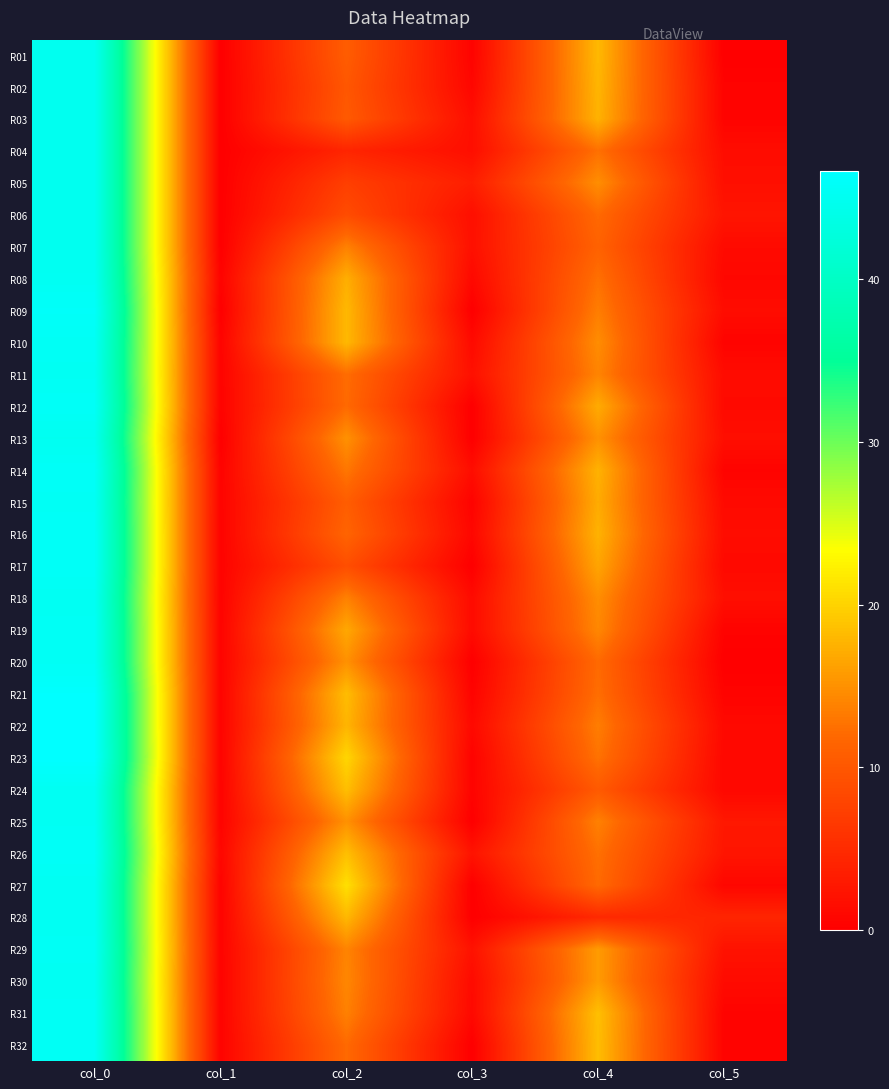

Which series has the largest range (max minus min)?

R23